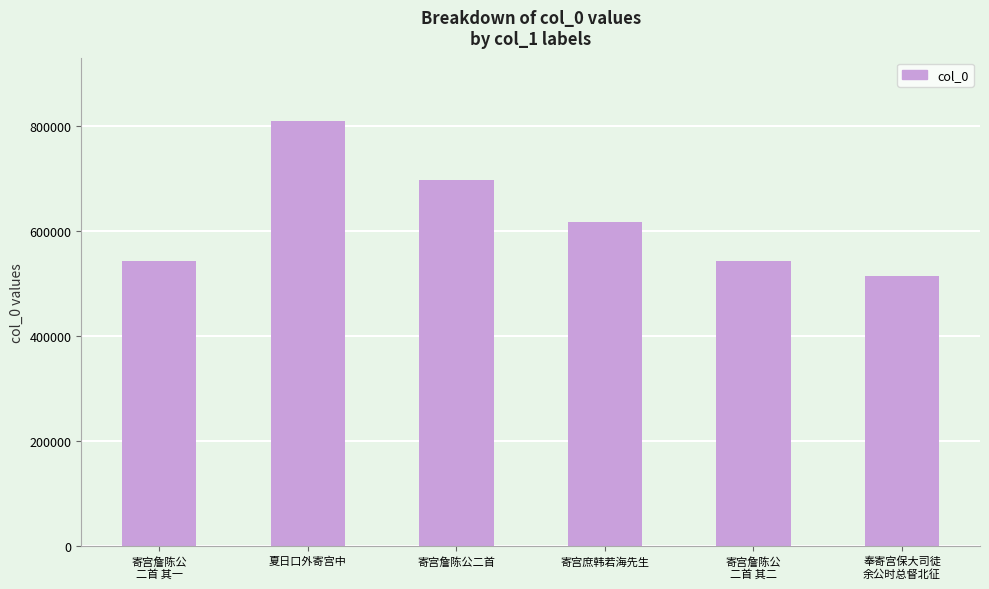

What is the difference between the second highest and minimum values?

182364